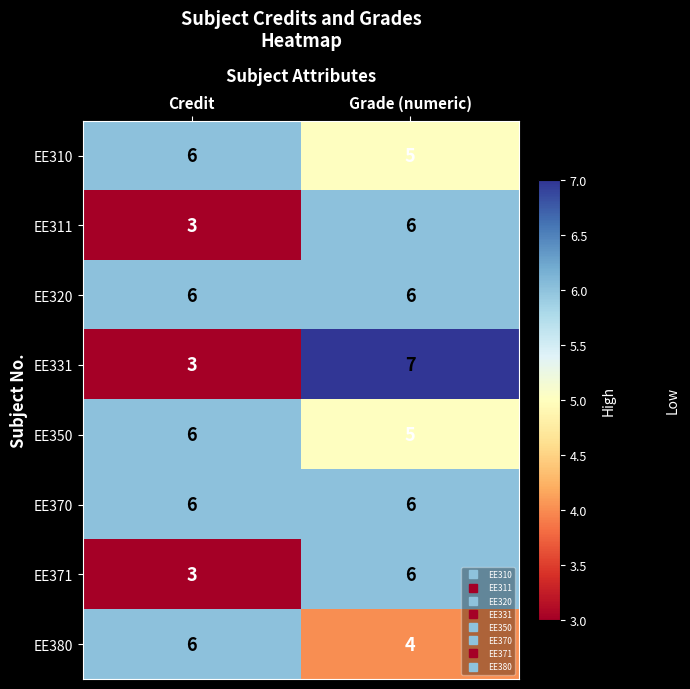

Reading left to right, what are all the values shown in this chart?

EE310: Credit=6	Grade (numeric)=5
EE311: Credit=3	Grade (numeric)=6
EE320: Credit=6	Grade (numeric)=6
EE331: Credit=3	Grade (numeric)=7
EE350: Credit=6	Grade (numeric)=5
EE370: Credit=6	Grade (numeric)=6
EE371: Credit=3	Grade (numeric)=6
EE380: Credit=6	Grade (numeric)=4